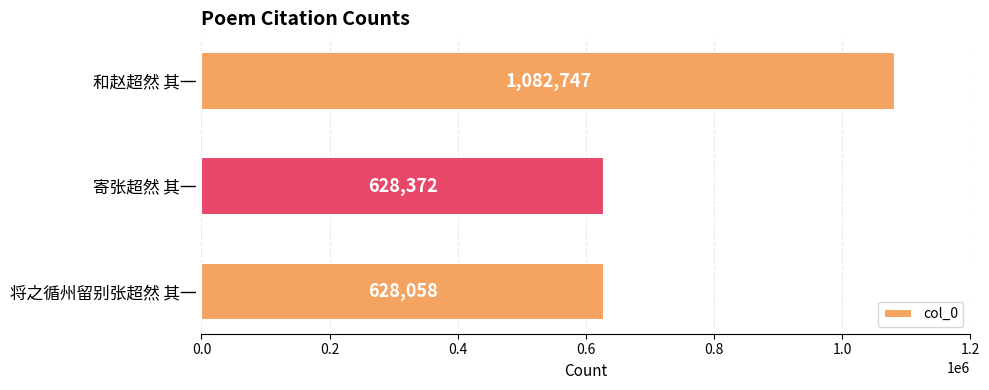

What is the average value?

779726